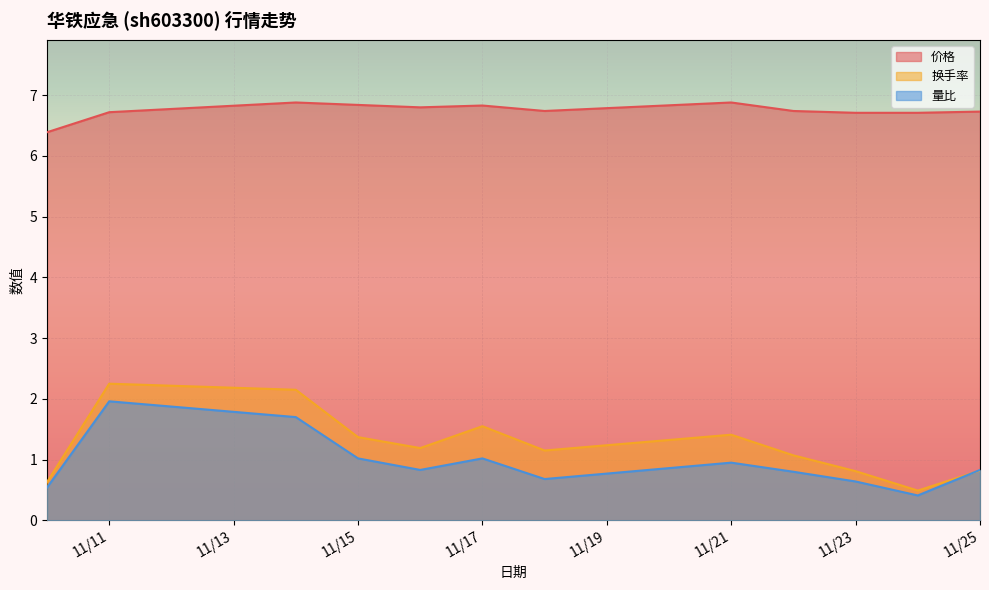

Which series ends up on top after the final intersection of 量比 and 换手率?

量比